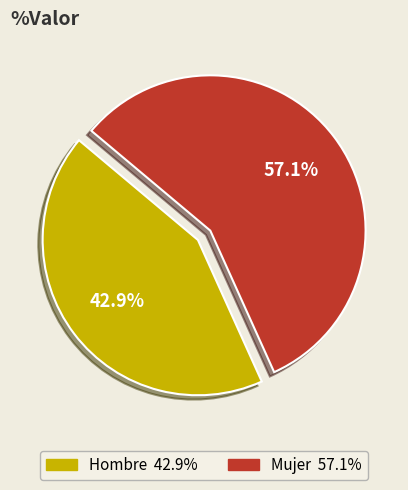

Count the number of slices in the pie.

2